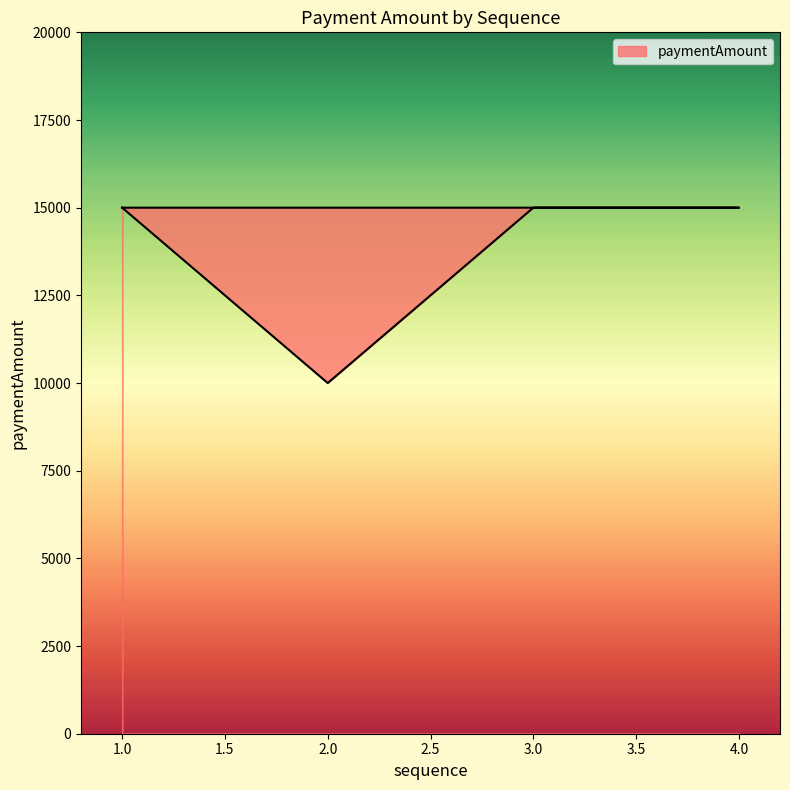

How many values are below 15000?

1